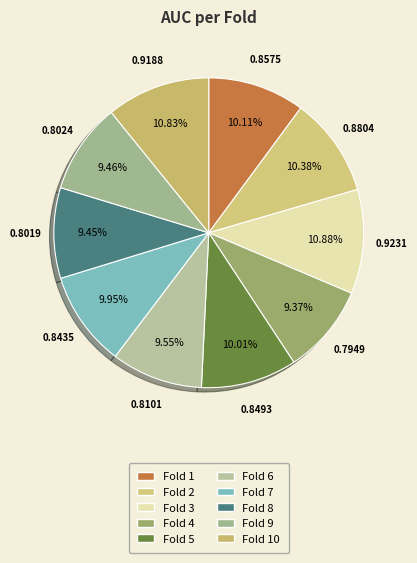

To the nearest percent, what is the difference between the largest and smallest slice percentages?

2%